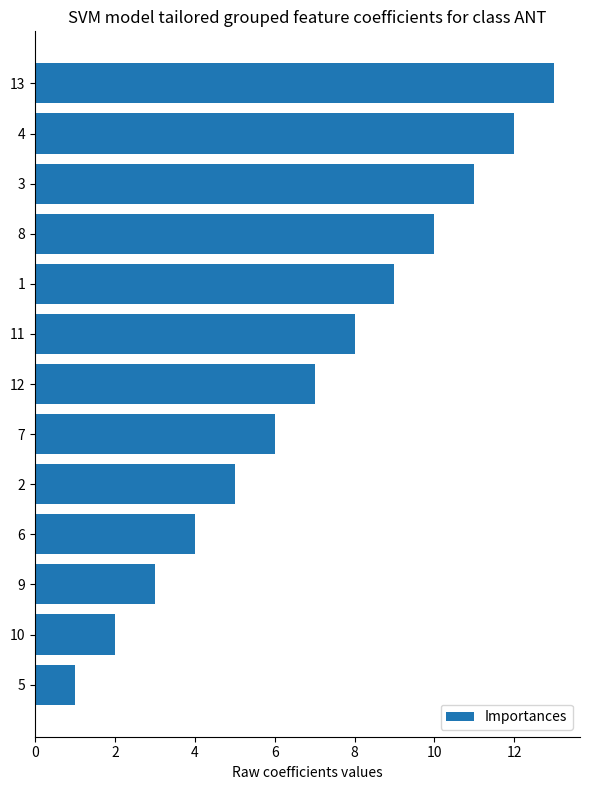

What is the sum of all values?

91